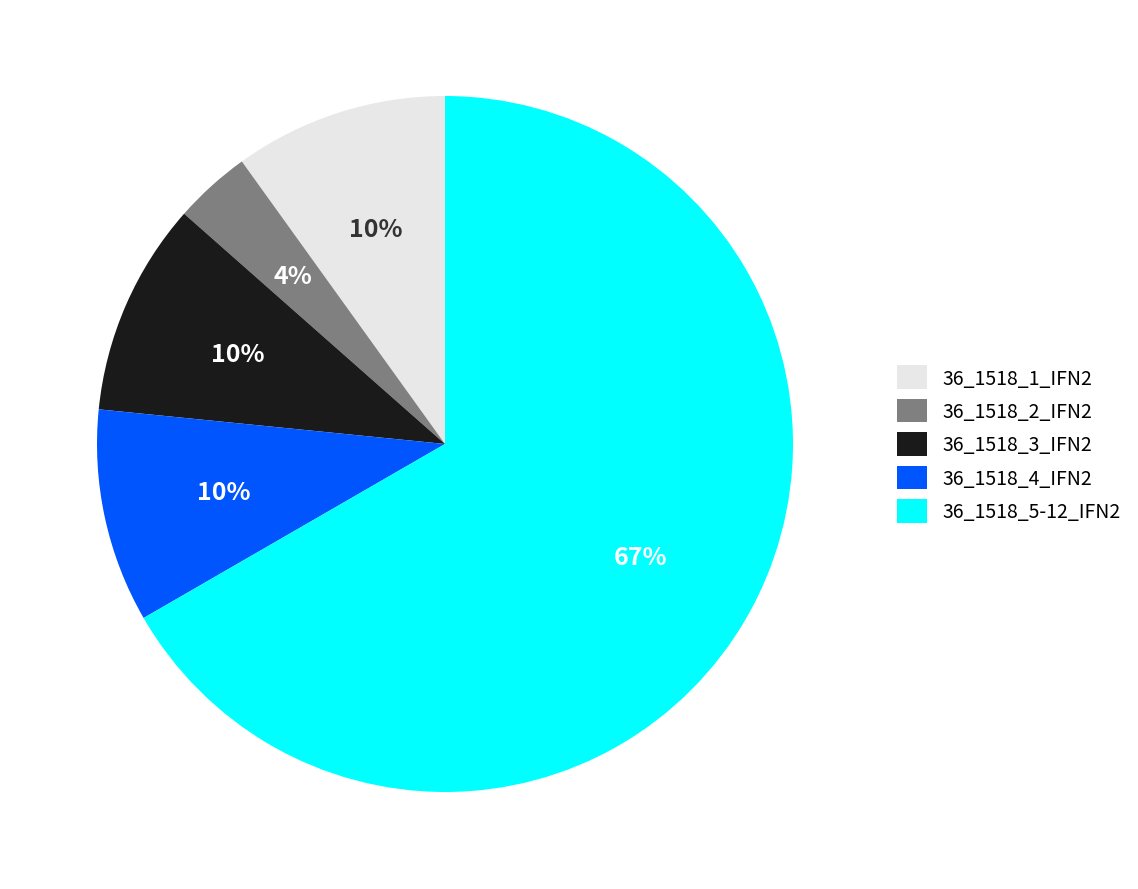

Count the number of slices in the pie.

5